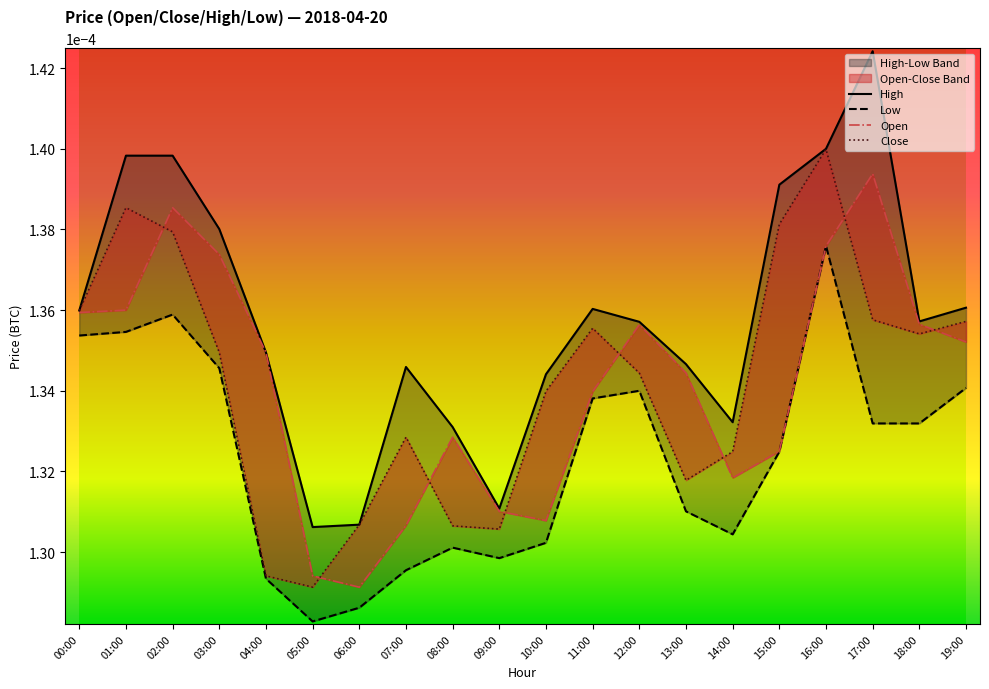

True or false: Low and Close intersect in this chart.

False